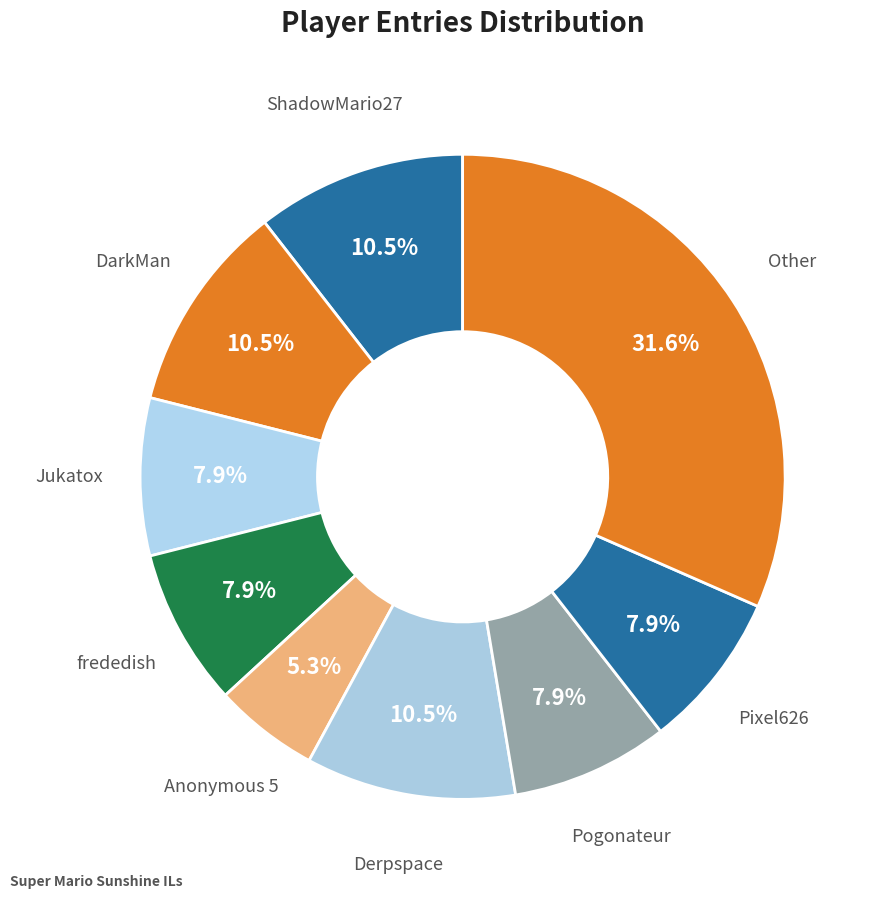

Count the number of slices in the pie.

9